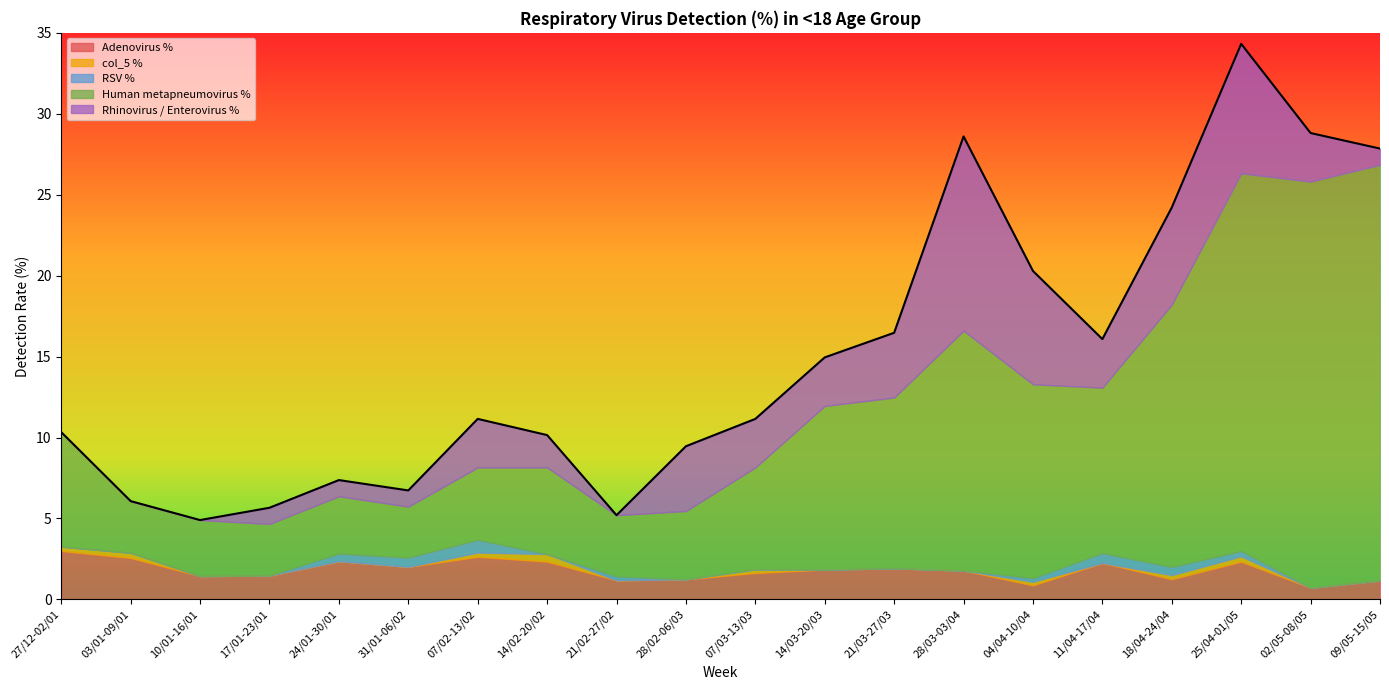

How many distinct data groups are displayed?

5